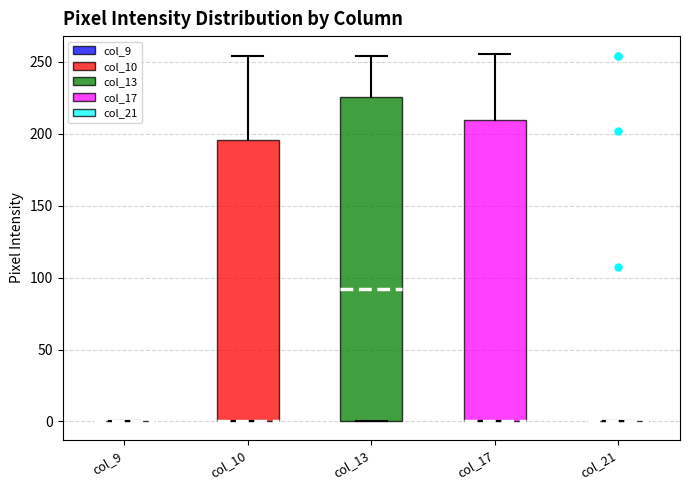

Comparing the boxes themselves (not the whiskers), which one is the tallest?

col_13